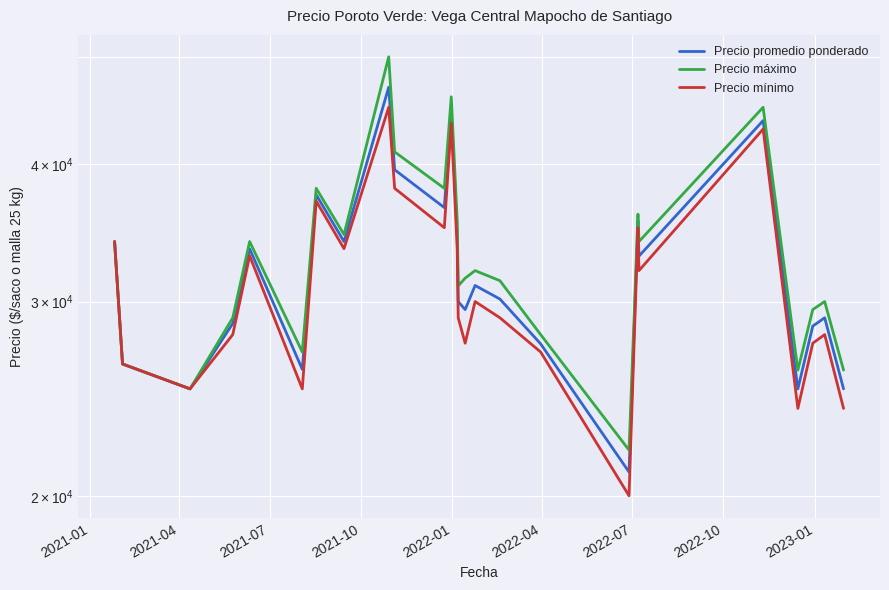

Read the Precio promedio ponderado value at 19.

35500.0